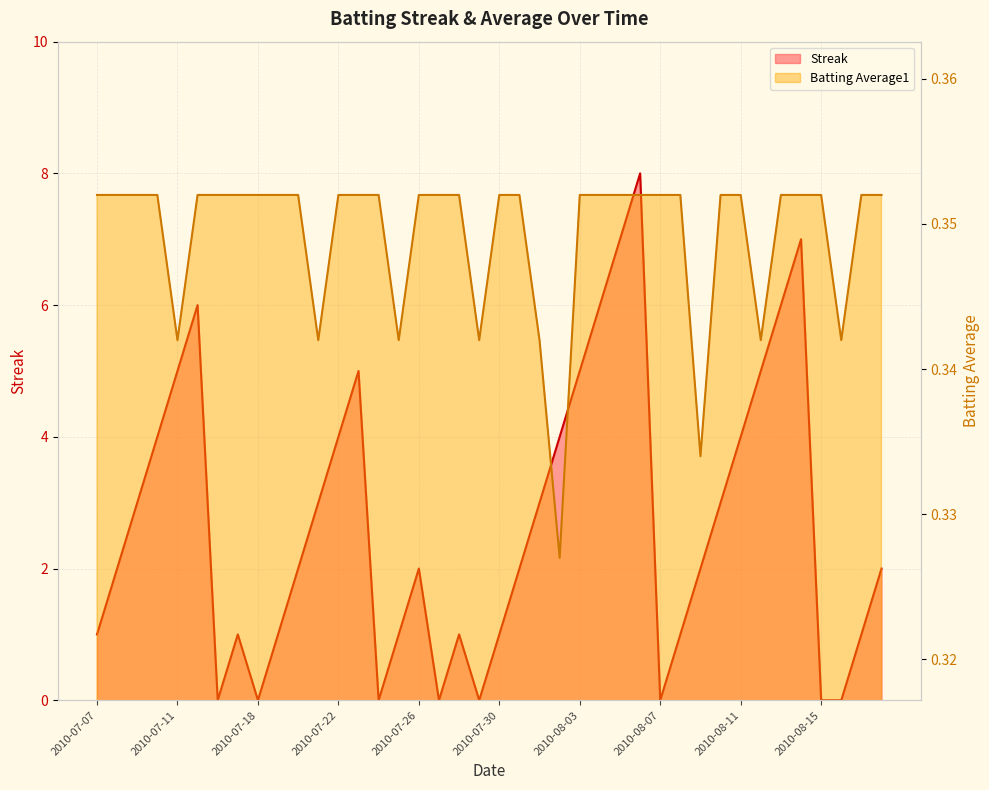

Where does the Streak series first go above 2?

2010-07-09